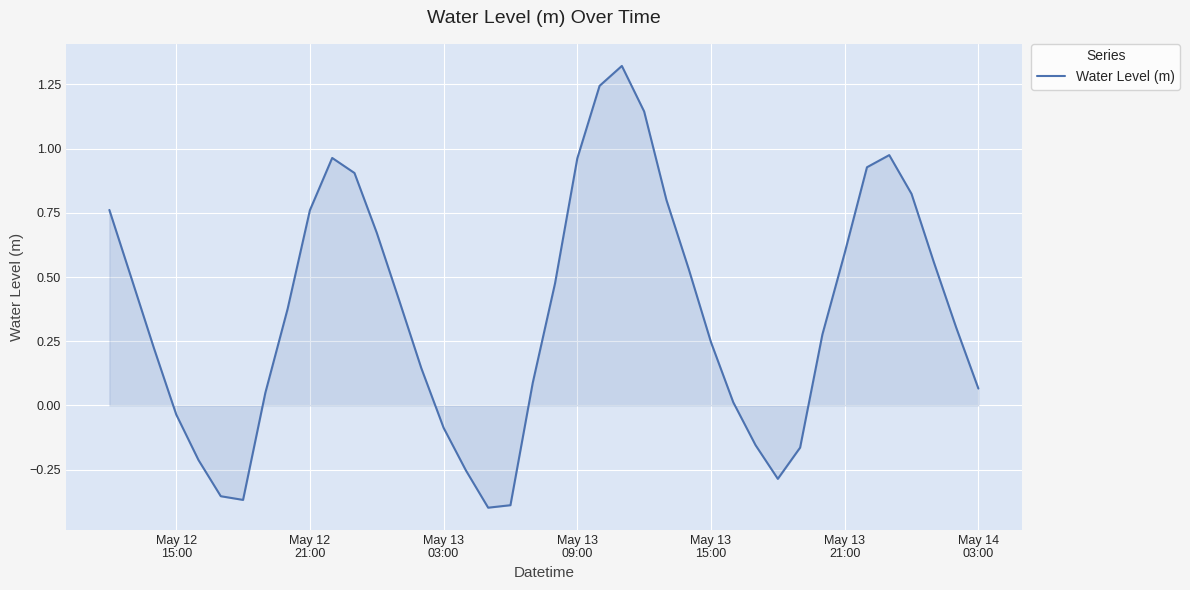

What is the difference between the maximum and minimum values?

1.7